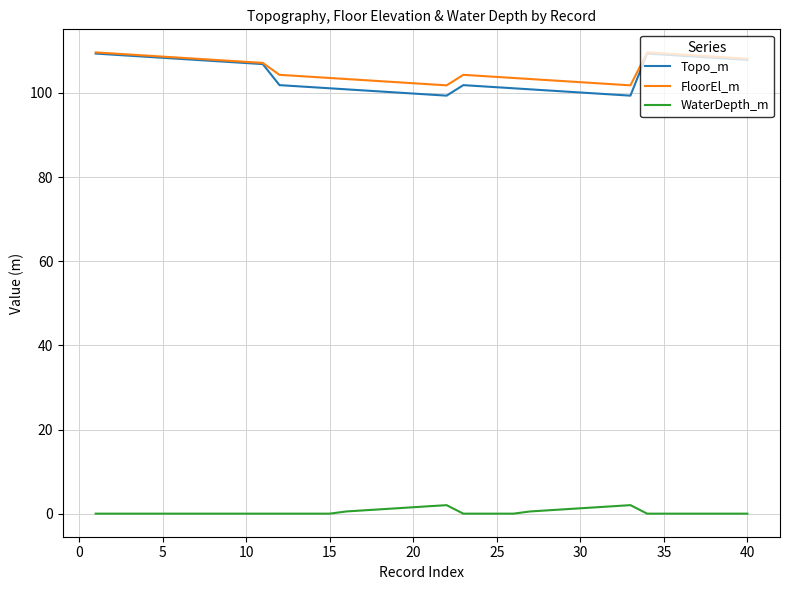

Which series has the widest spread of values?

Topo_m